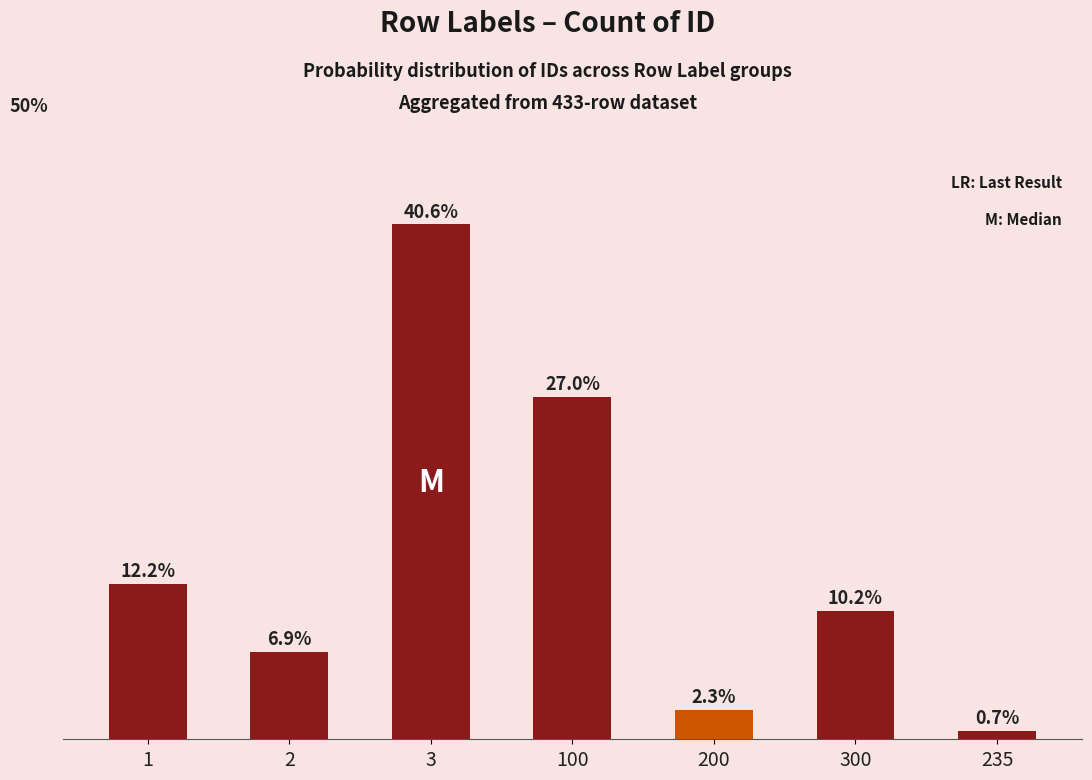

List the labels in order of value, largest first.

3, 100, 1, 300, 2, 200, 235